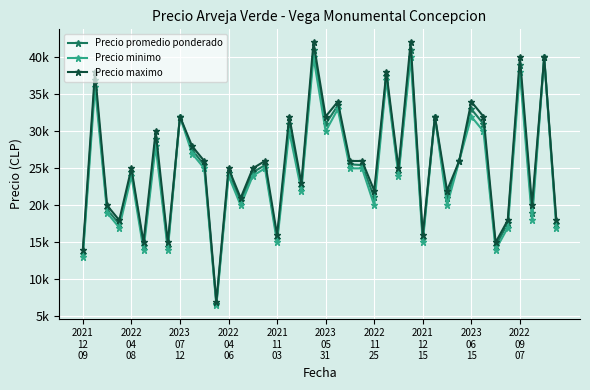

What are all the series names shown in the legend?

Precio promedio ponderado, Precio minimo, Precio maximo